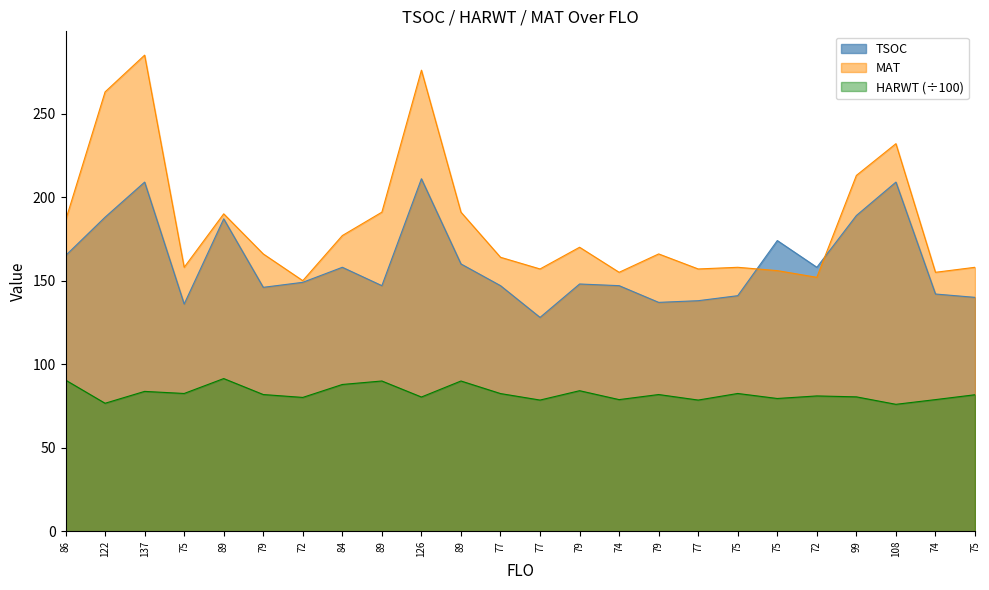

What is the maximum value shown in the chart?

285.0